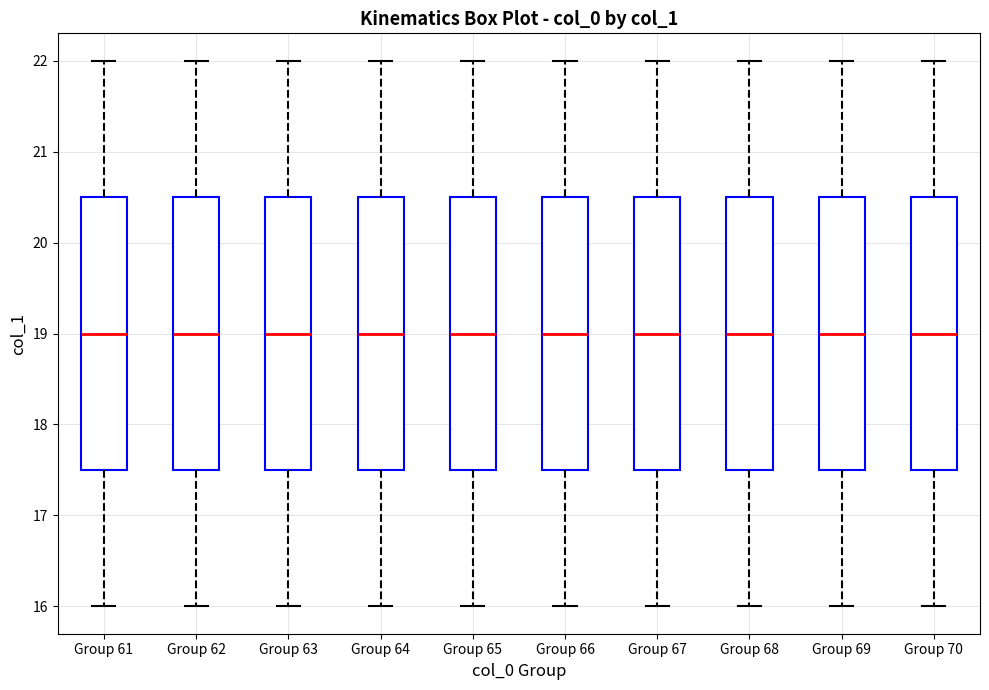

Where is the upper edge of the box for Group 66 on the y-axis? The values are not printed on the chart, so give them approximately, as read against the axis.

20.5